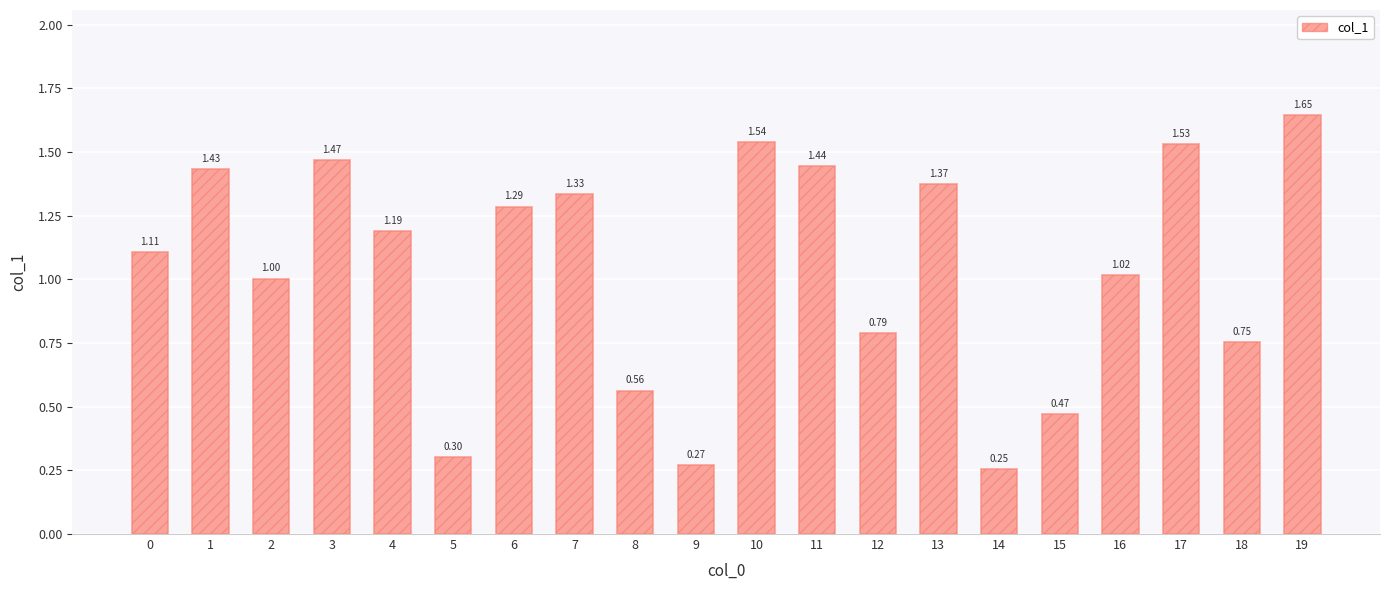

The value at 1 is 0.5. True or false?

False